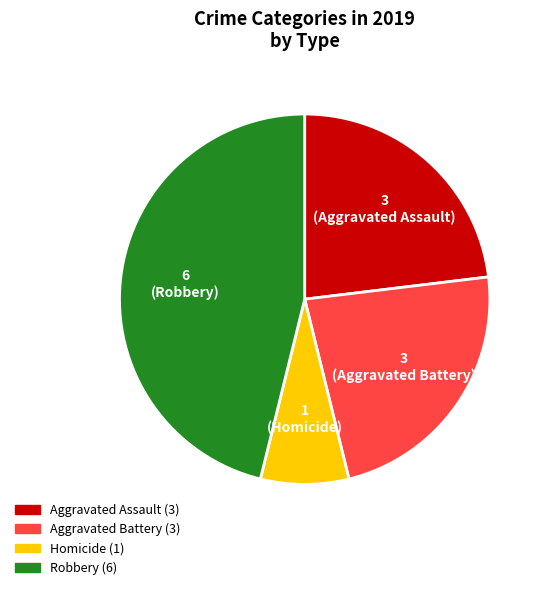

How many slices are in this pie chart?

4